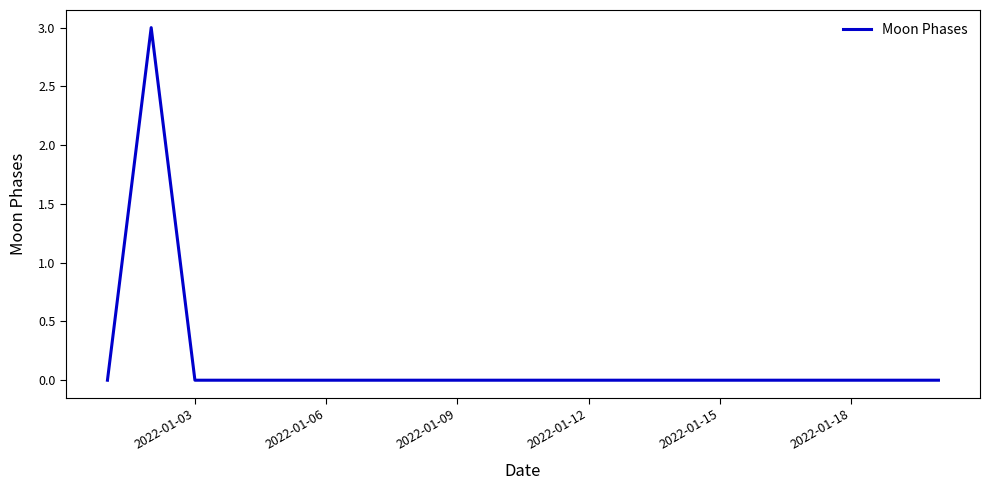

How many categories are shown in the chart?

20